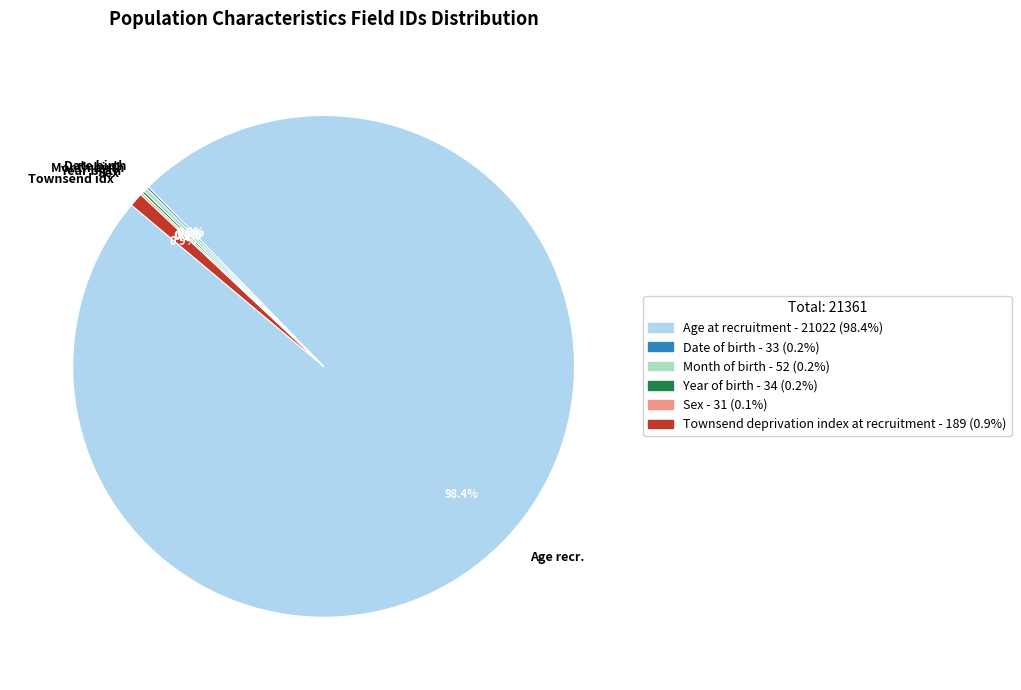

Which slice is the largest?

Age recr.